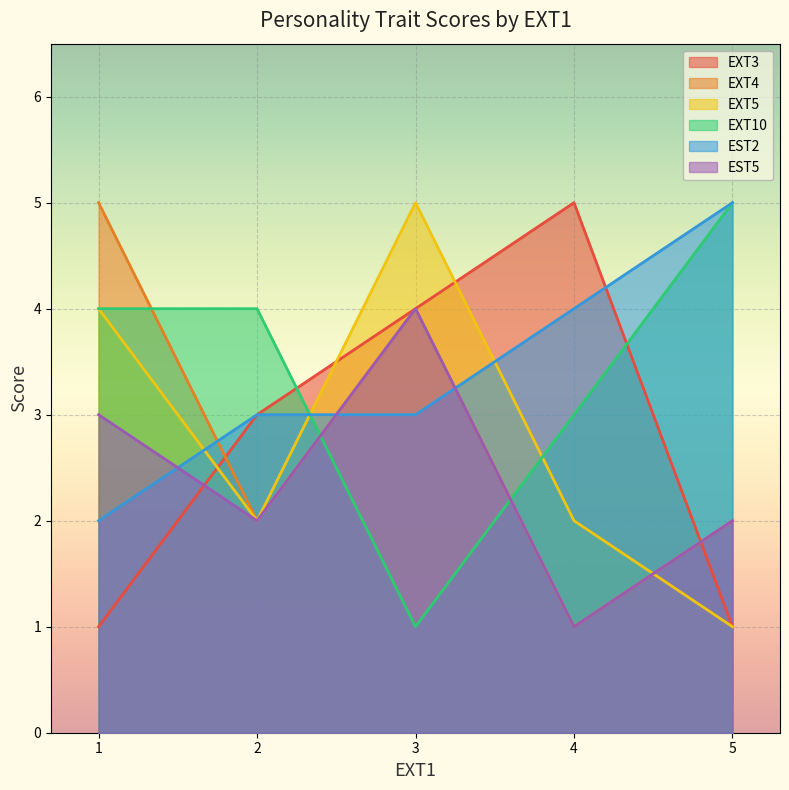

Is it true that EXT4 equals 4 at 4?

True